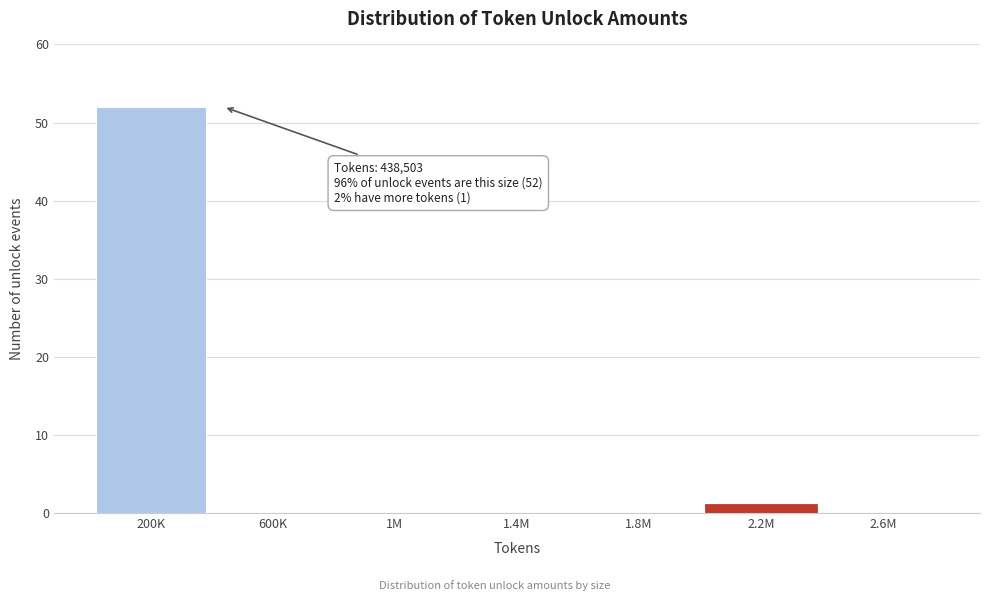

Reading left to right, extract all data points from this chart.

200K=52	600K=0	1M=0	1.4M=0	1.8M=0	2.2M=1	2.6M=0